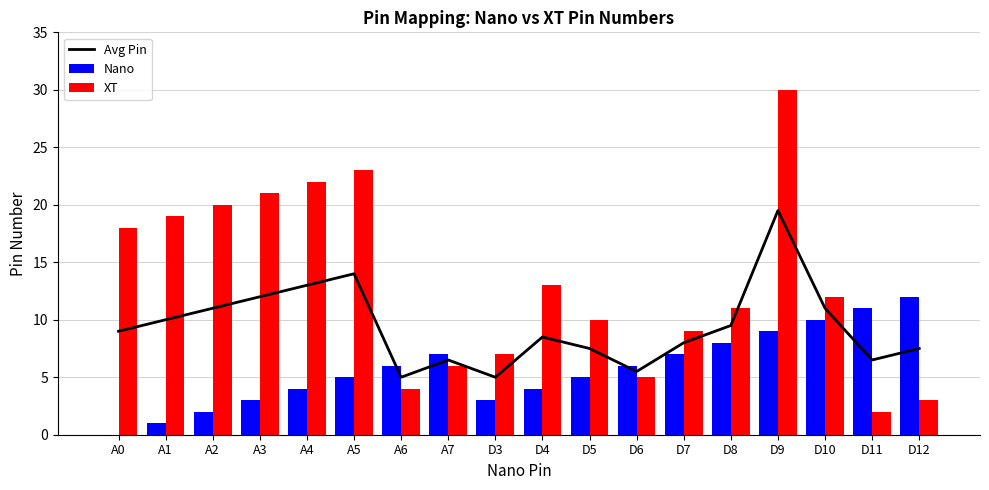

Is it true that XT equals 23.0 at A5?

True